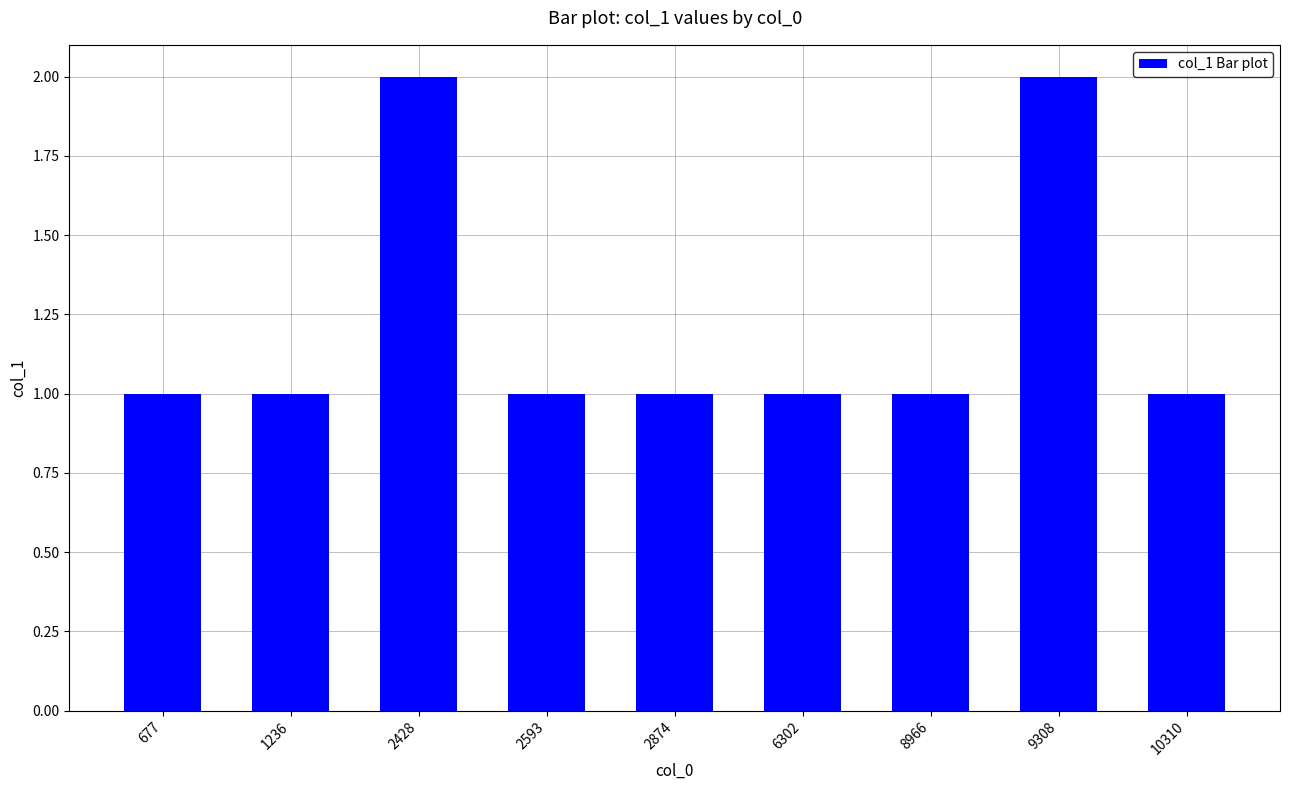

What is the value of the 3rd bar from the left?

2